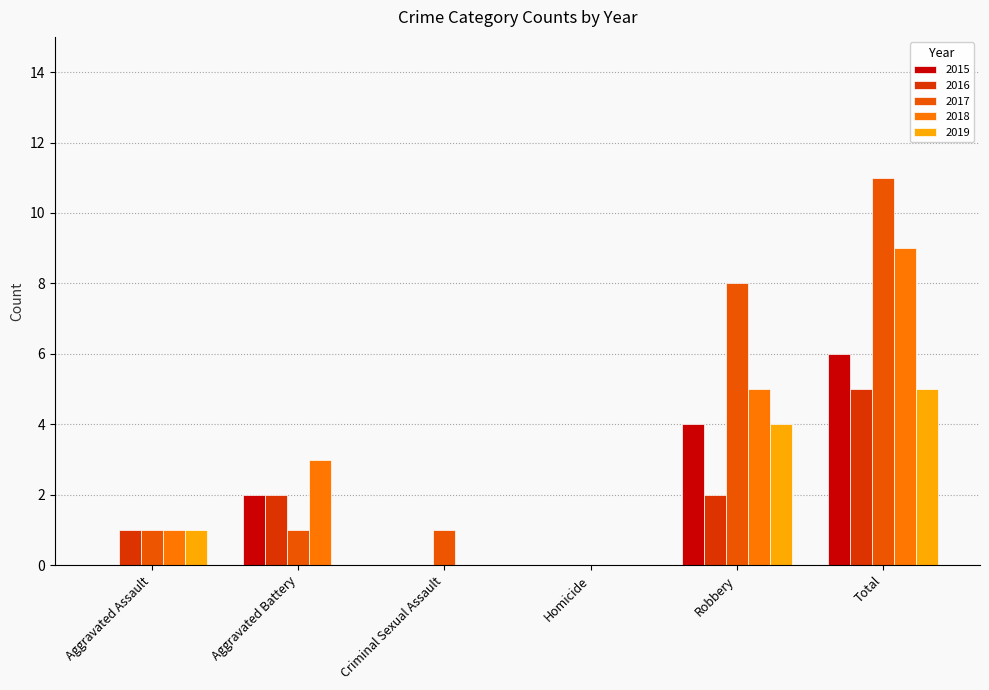

What is the sum of the 2017 values at Robbery and Homicide?

8